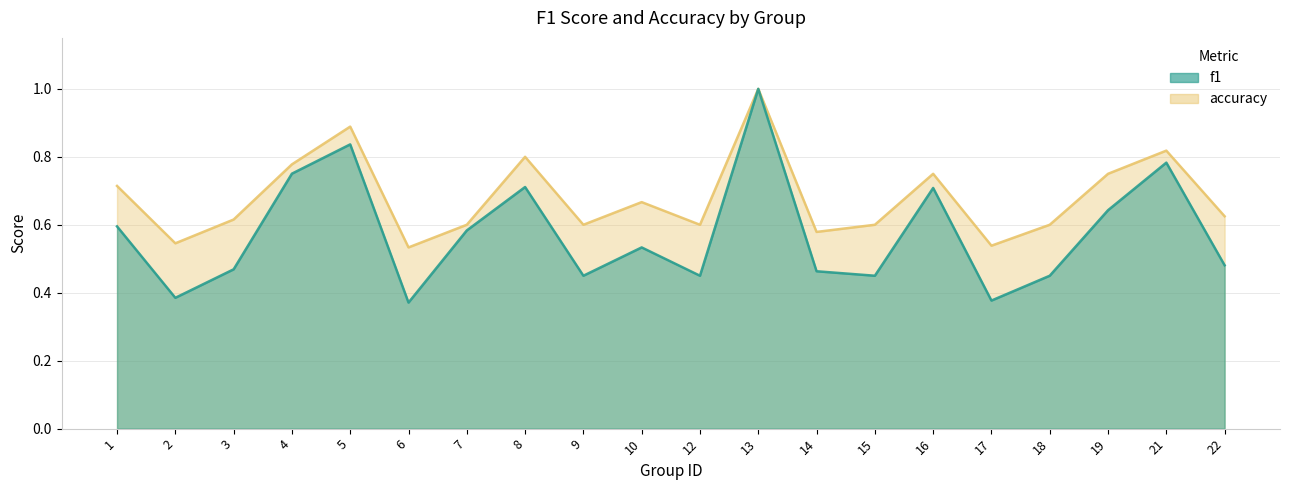

Which category has the highest value in the accuracy series?

13